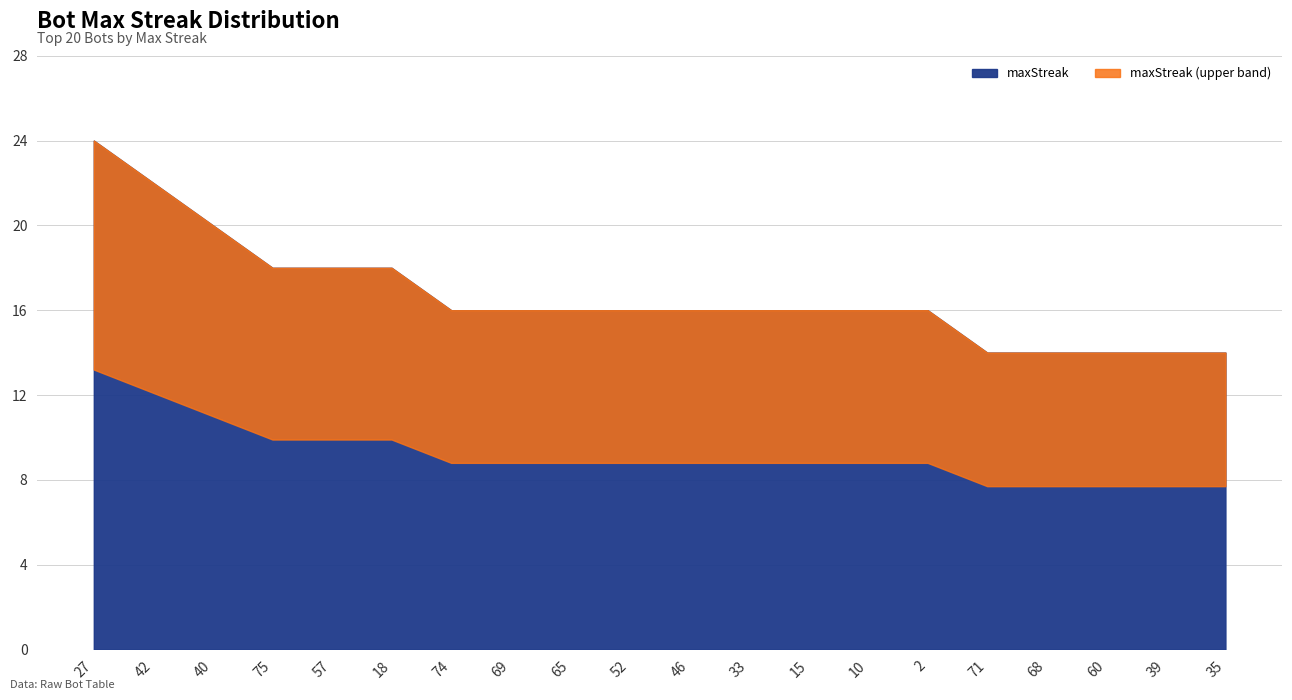

Rank the categories by value from lowest to highest.

71, 68, 60, 39, 35, 74, 69, 65, 52, 46, 33, 15, 10, 2, 75, 57, 18, 40, 42, 27